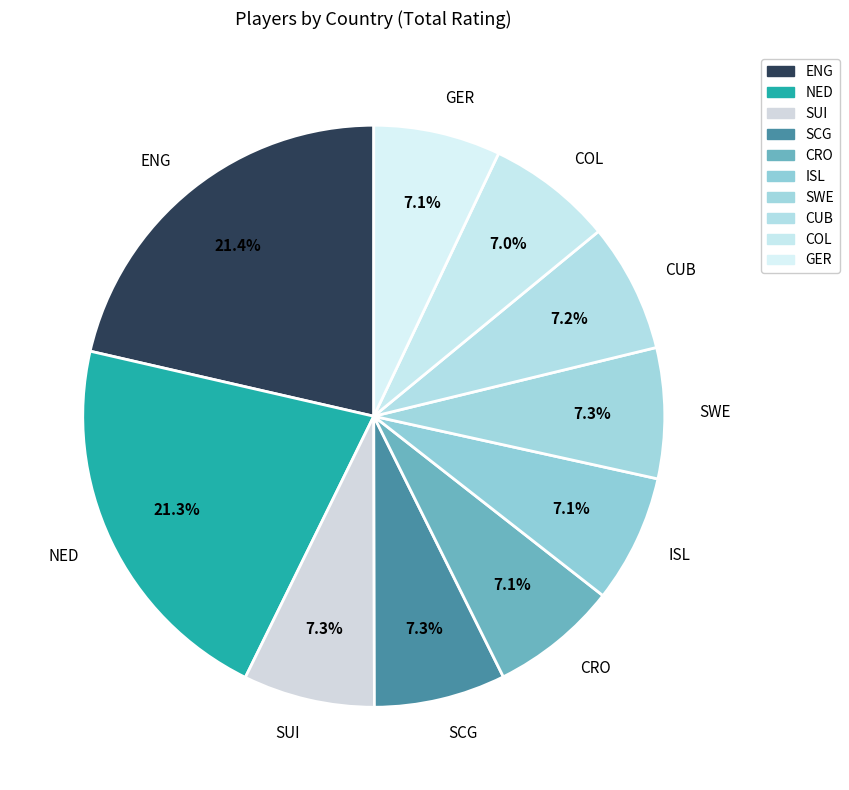

What percentage is the GER slice, to the nearest percent?

7%